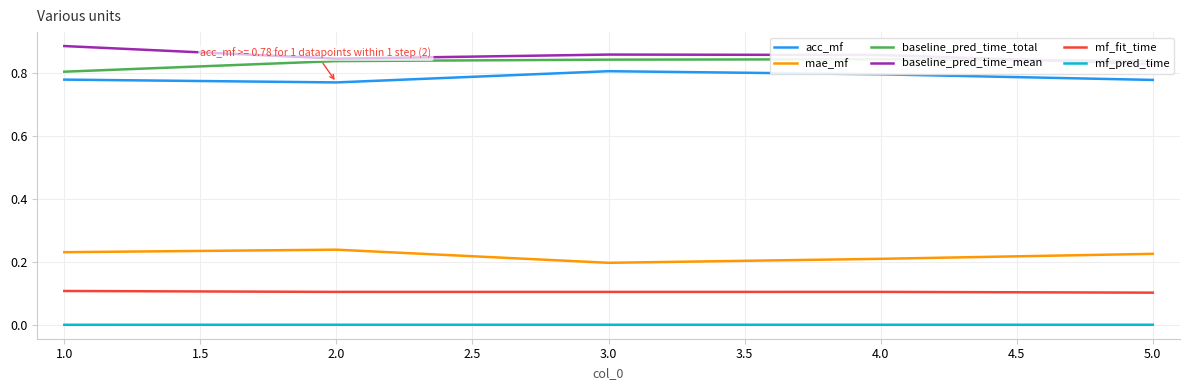

Reading left to right, what are all the values shown in this chart?

acc_mf: 0.8	0.8	0.8	0.8	0.8
mae_mf: 0.2	0.2	0.2	0.2	0.2
baseline_pred_time_total: 0.8	0.8	0.8	0.8	0.8
baseline_pred_time_mean: 0.9	0.8	0.9	0.9	0.8
mf_fit_time: 0.1	0.1	0.1	0.1	0.1
mf_pred_time: 0.0	0.0	0.0	0.0	0.0